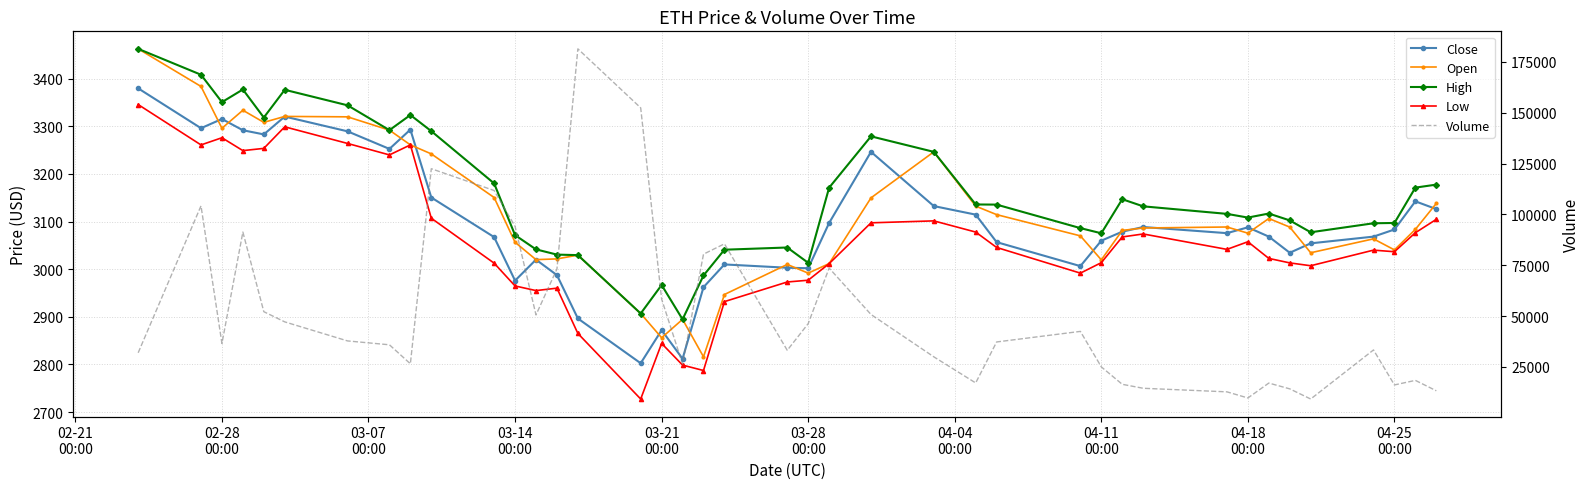

Which series has the largest total across all categories?

Volume